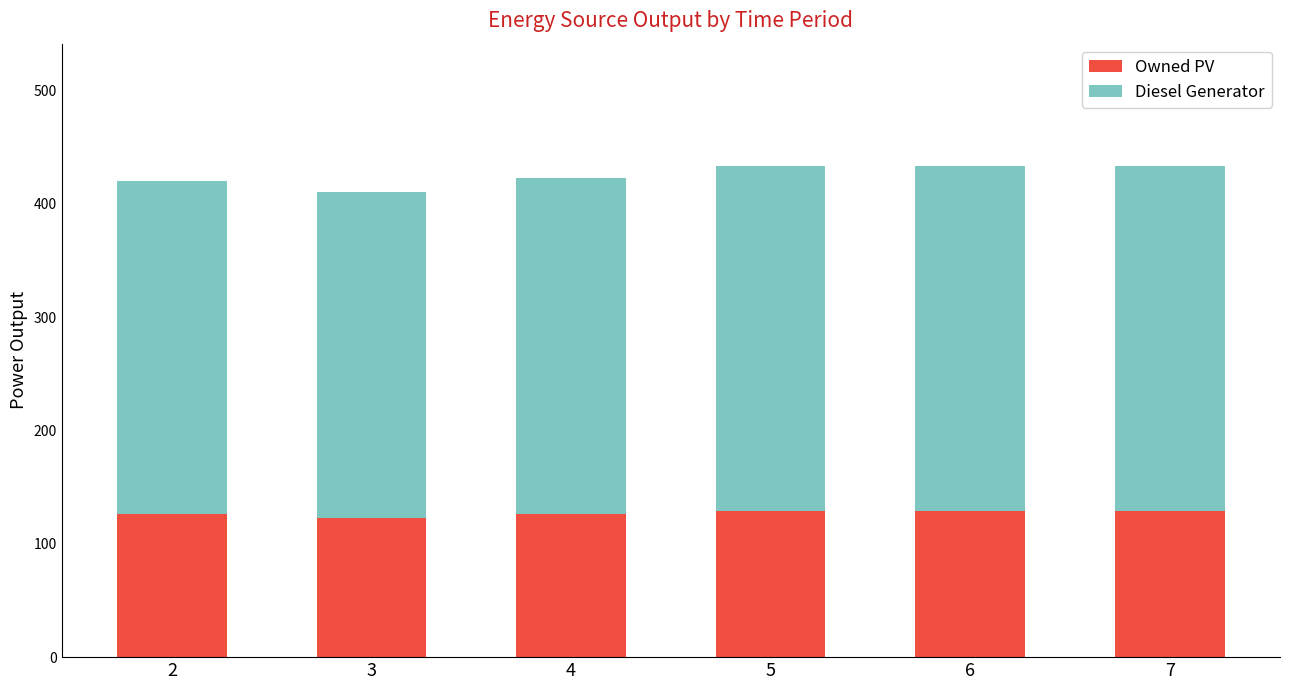

What is the sum of all Owned PV values?

762